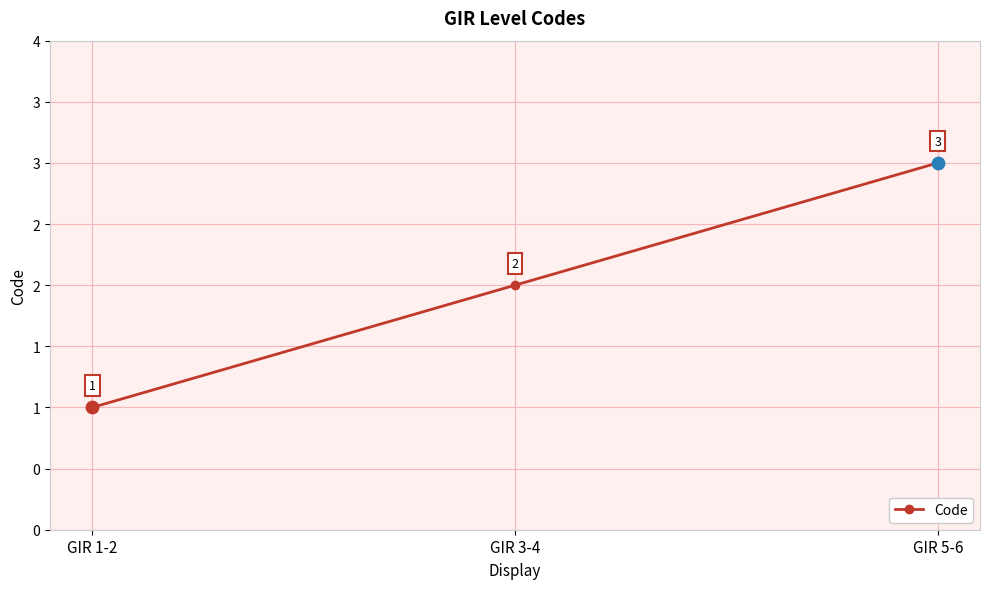

What is the change in value from GIR 3-4 to GIR 5-6?

+1